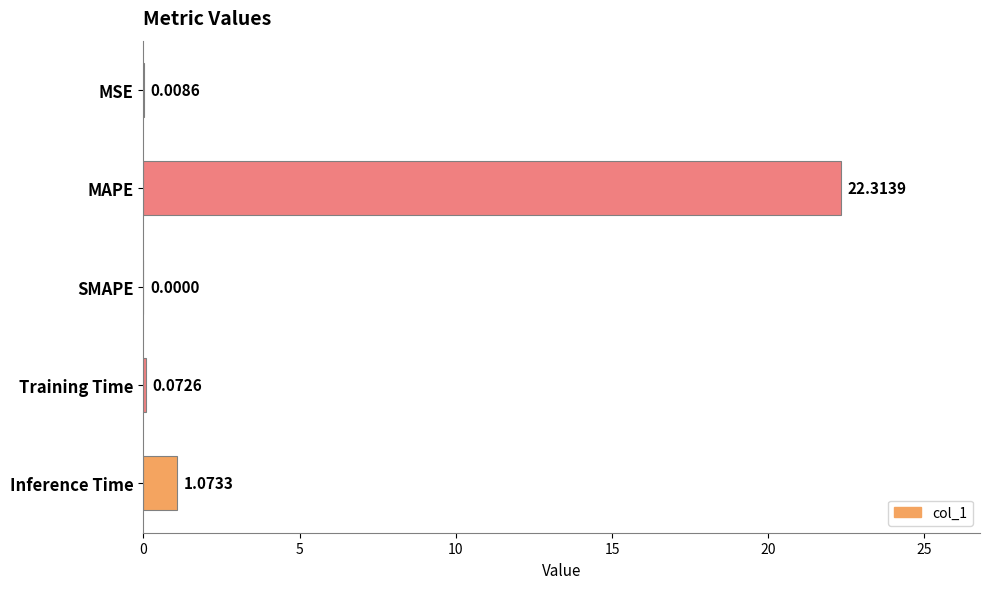

What is the sum of the values at MAPE and Training Time?

22.4